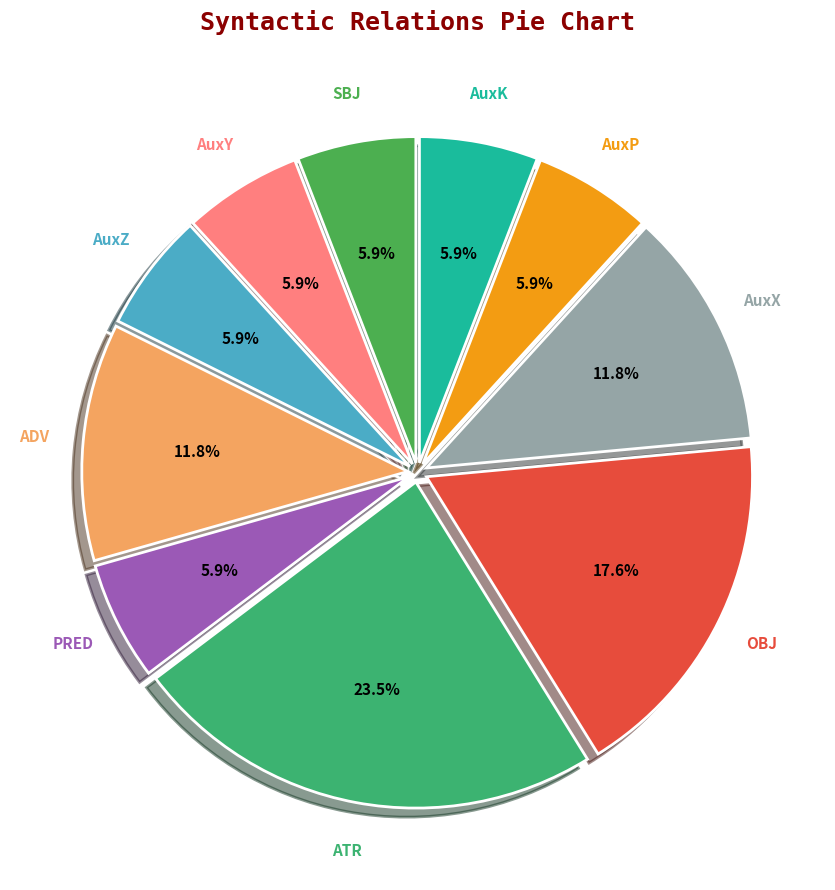

To the nearest percent, what portion does AuxZ represent?

6%